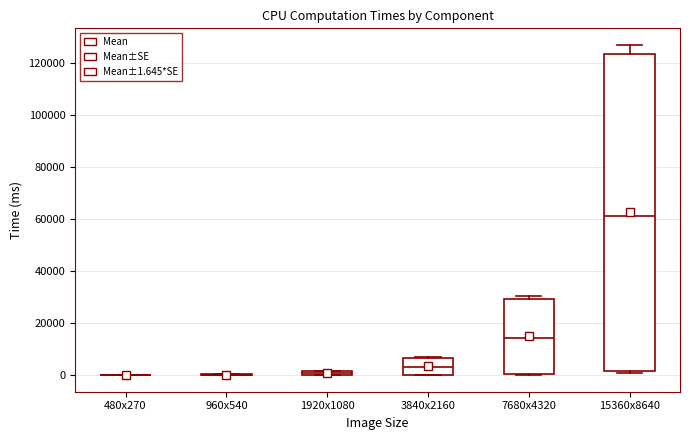

Where is the upper edge of the box for 7680x4320 on the y-axis? The values are not printed on the chart, so give them approximately, as read against the axis.

30000